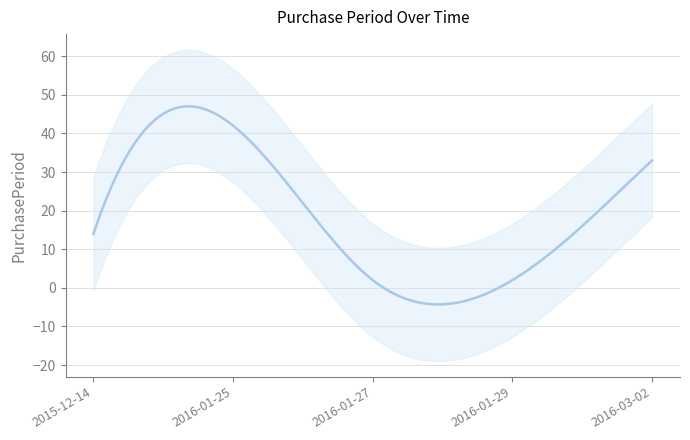

The chart shows a value of 3 at 2016-01-27. True or false?

False